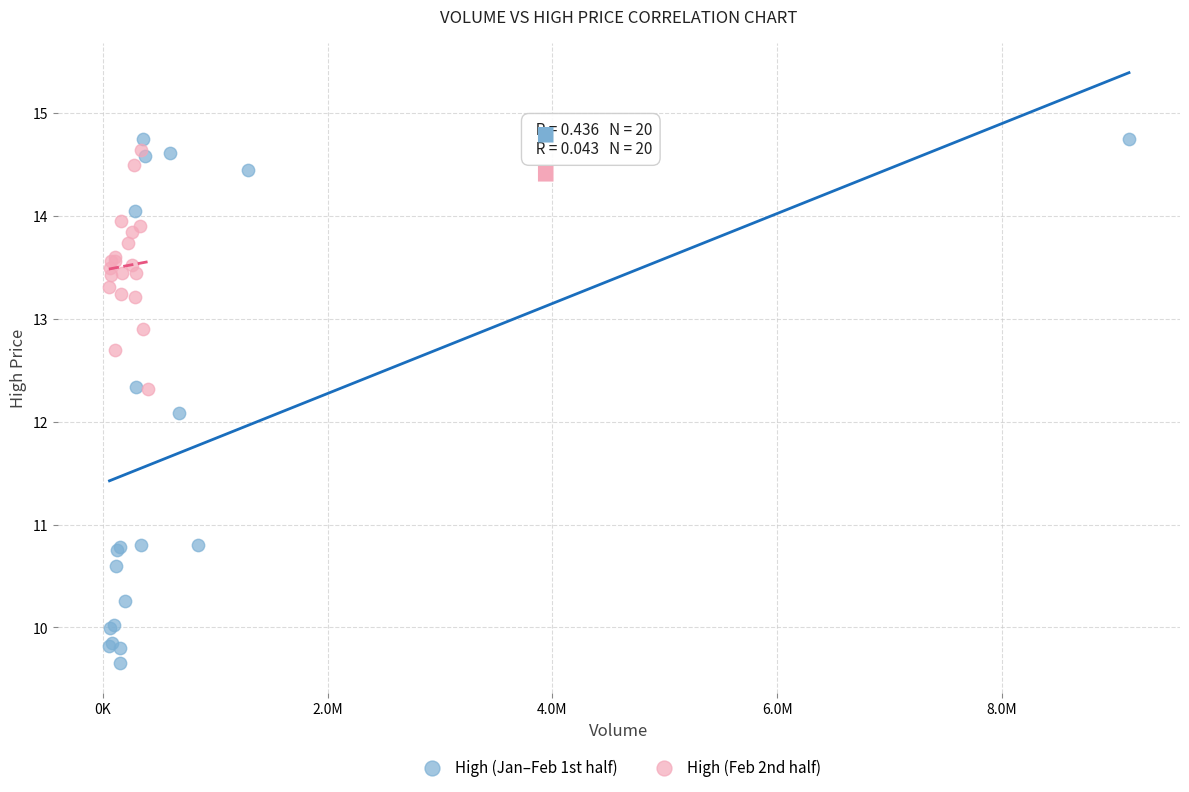

Which series contains the lowest Y value?

High (Jan–Feb 1st half)